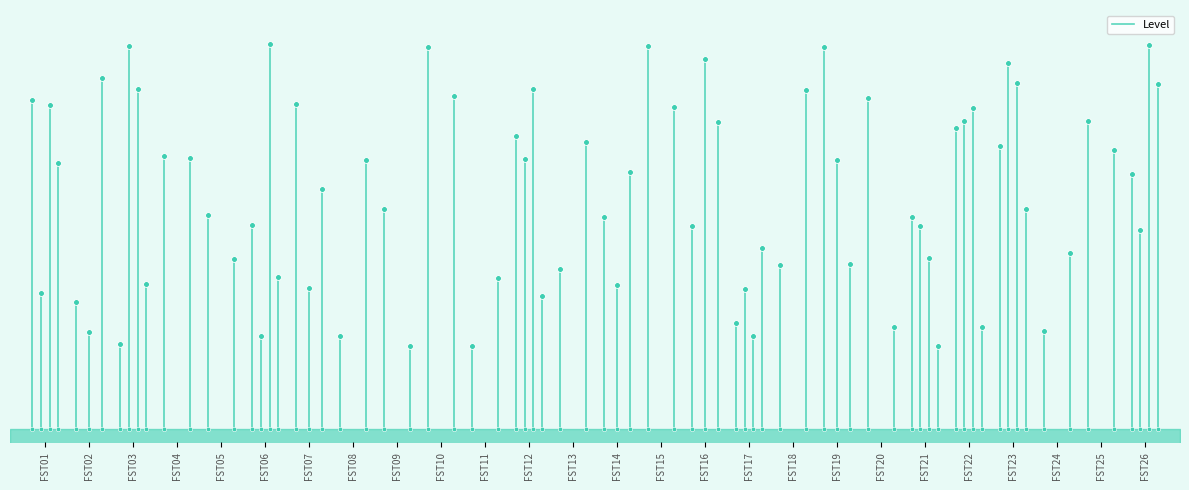

What is the change in value from FST01 to FST02?

+1.3